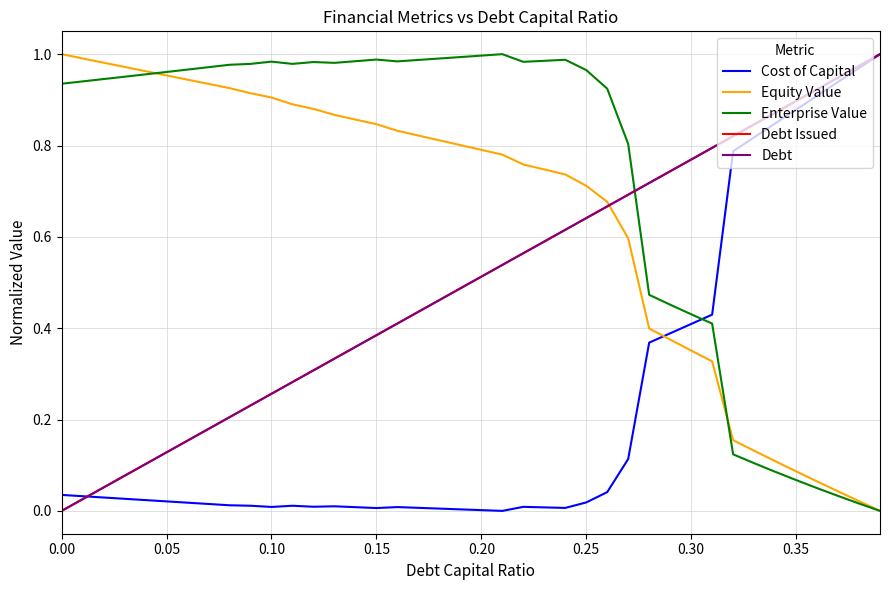

Reading left to right, extract all data points from this chart.

Cost of Capital: 0.0	0.0	0.0	0.0	0.0	0.0	0.0	0.0	0.0	0.0	0.0	0.0	0.0	0.0	0.0	0.0	0.0	0.0	0.0	0.0	0.0	0.0	0.0	0.0	0.0	0.0	0.0	0.1	0.4	0.4	0.4	0.4	0.8	0.8	0.8	0.9	0.9	0.9	1.0	1.0
Equity Value: 1.0	1.0	1.0	1.0	1.0	1.0	0.9	0.9	0.9	0.9	0.9	0.9	0.9	0.9	0.9	0.8	0.8	0.8	0.8	0.8	0.8	0.8	0.8	0.7	0.7	0.7	0.7	0.6	0.4	0.4	0.4	0.3	0.2	0.1	0.1	0.1	0.1	0.0	0.0	0.0
Enterprise Value: 0.9	0.9	0.9	1.0	1.0	1.0	1.0	1.0	1.0	1.0	1.0	1.0	1.0	1.0	1.0	1.0	1.0	1.0	1.0	1.0	1.0	1.0	1.0	1.0	1.0	1.0	0.9	0.8	0.5	0.5	0.4	0.4	0.1	0.1	0.1	0.1	0.0	0.0	0.0	0.0
Debt Issued: 0.0	0.0	0.1	0.1	0.1	0.1	0.2	0.2	0.2	0.2	0.3	0.3	0.3	0.3	0.4	0.4	0.4	0.4	0.5	0.5	0.5	0.5	0.6	0.6	0.6	0.6	0.7	0.7	0.7	0.7	0.8	0.8	0.8	0.8	0.9	0.9	0.9	0.9	1.0	1.0
Debt: 0.0	0.0	0.1	0.1	0.1	0.1	0.2	0.2	0.2	0.2	0.3	0.3	0.3	0.3	0.4	0.4	0.4	0.4	0.5	0.5	0.5	0.5	0.6	0.6	0.6	0.6	0.7	0.7	0.7	0.7	0.8	0.8	0.8	0.8	0.9	0.9	0.9	0.9	1.0	1.0